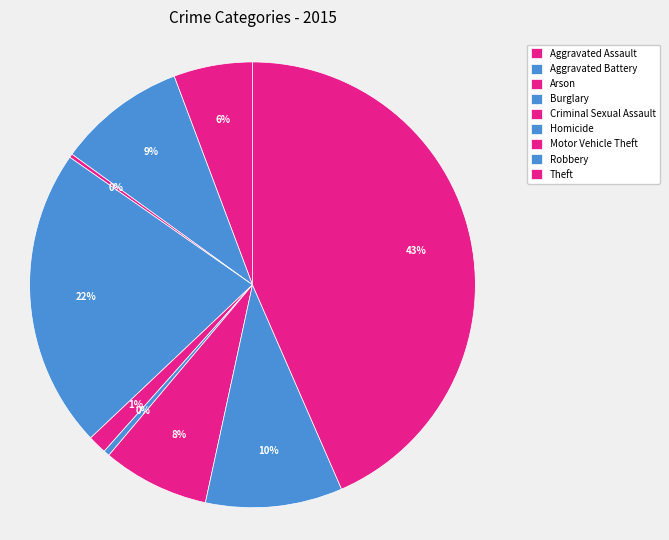

Rank the categories by value from lowest to highest.

Arson, Homicide, Criminal Sexual Assault, Aggravated Assault, Motor Vehicle Theft, Aggravated Battery, Robbery, Burglary, Theft